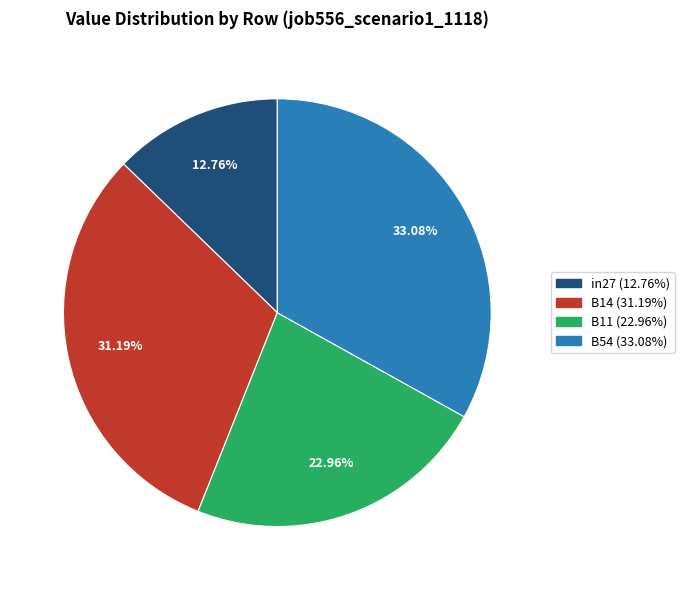

Is there a majority slice in this chart?

No